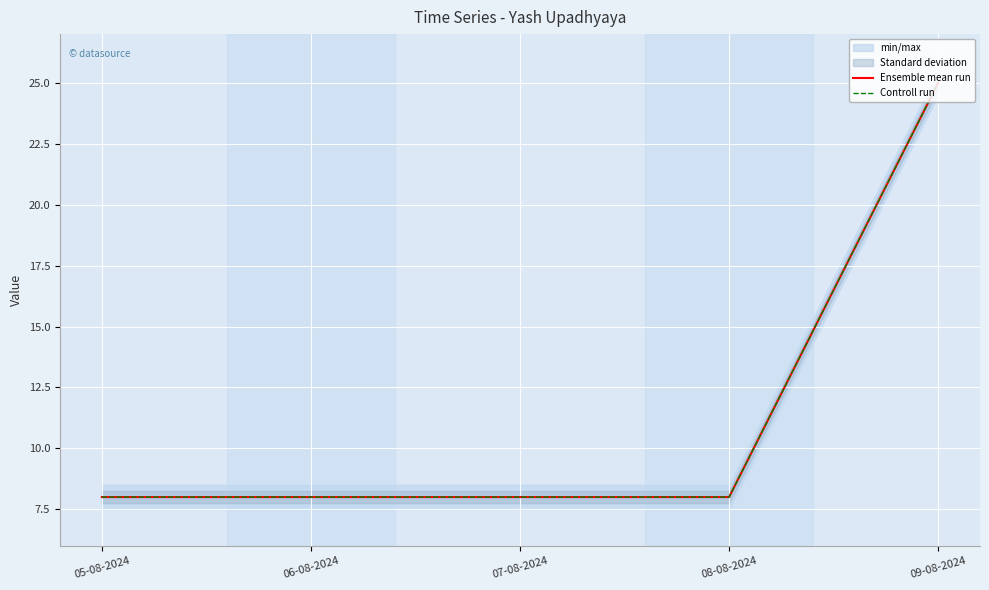

Between 05-08-2024 and 07-08-2024, which series saw the biggest shift?

Ensemble mean run